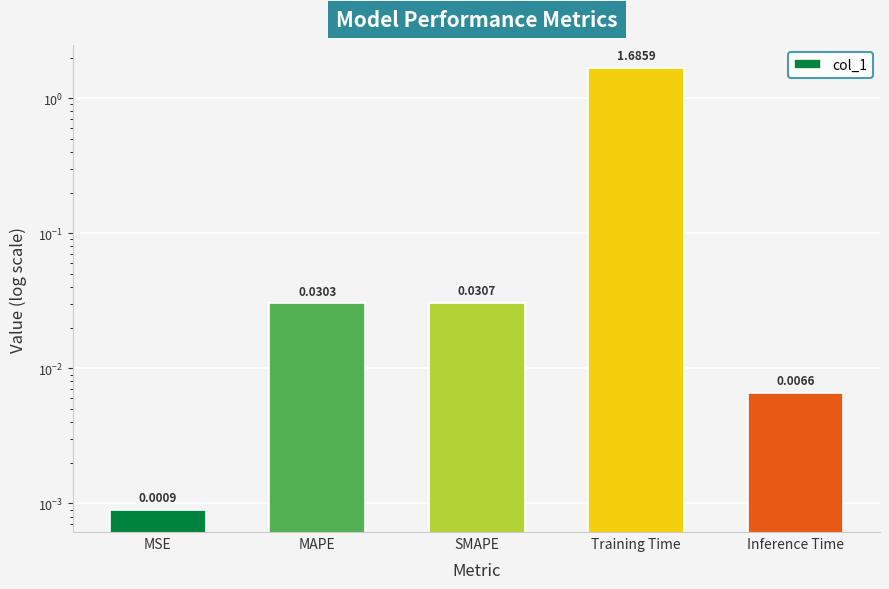

What is the maximum value shown in the chart?

1.7